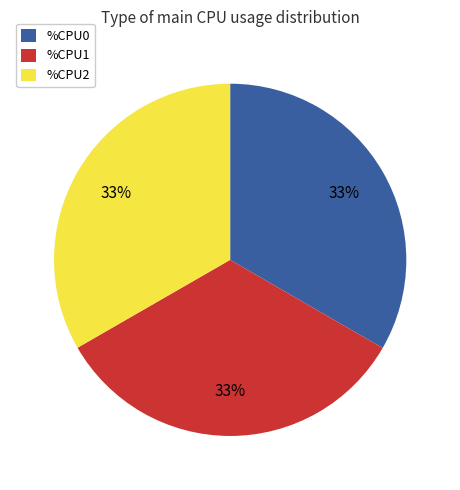

To the nearest percent, what is the difference between the largest and smallest slice percentages?

0%